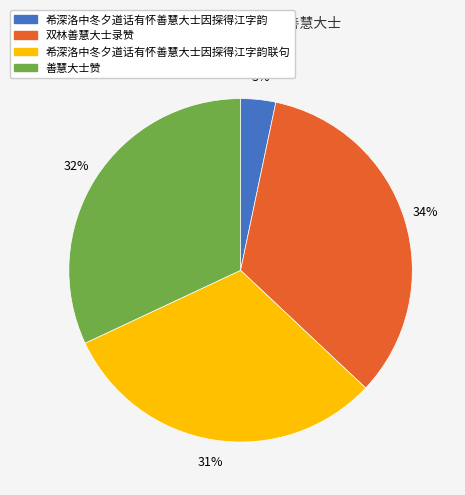

To the nearest percent, what is the average slice percentage?

25%